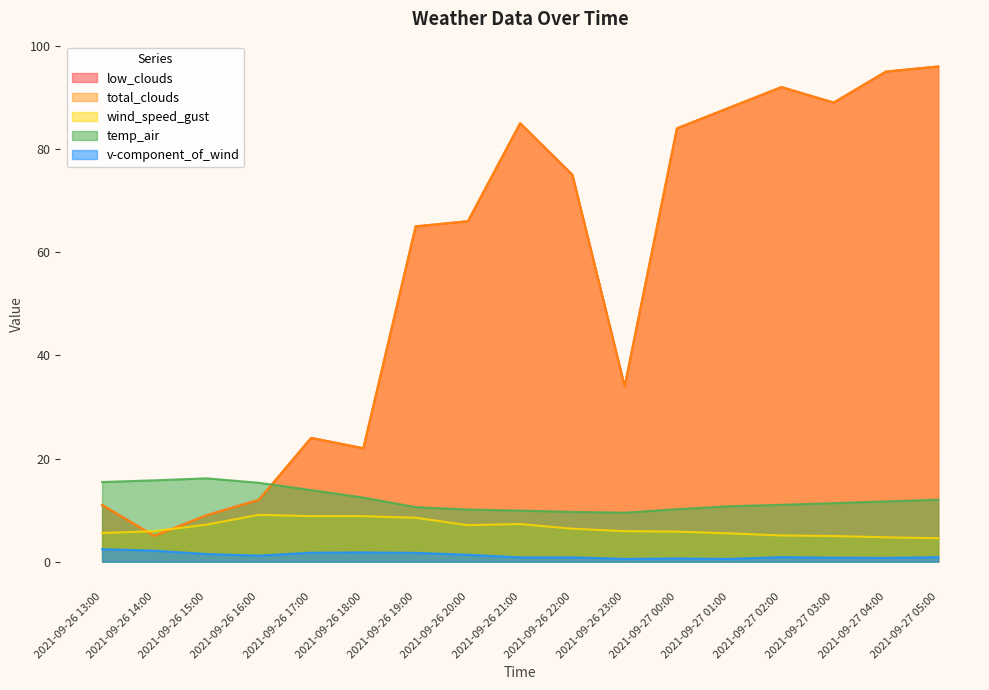

Where is the first local minimum for low_clouds?

2021-09-26 14:00